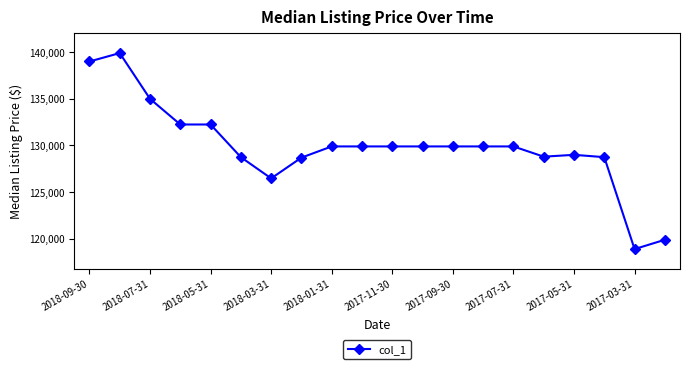

Does the chart have visible grid lines?

No